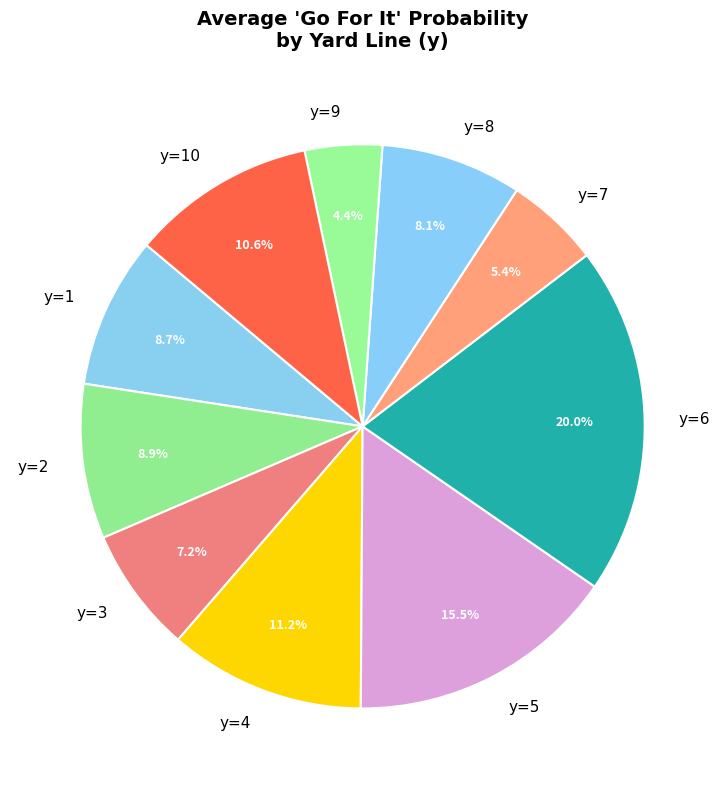

To the nearest percent, what is the difference between the y=3 and y=5 slice percentages?

8%